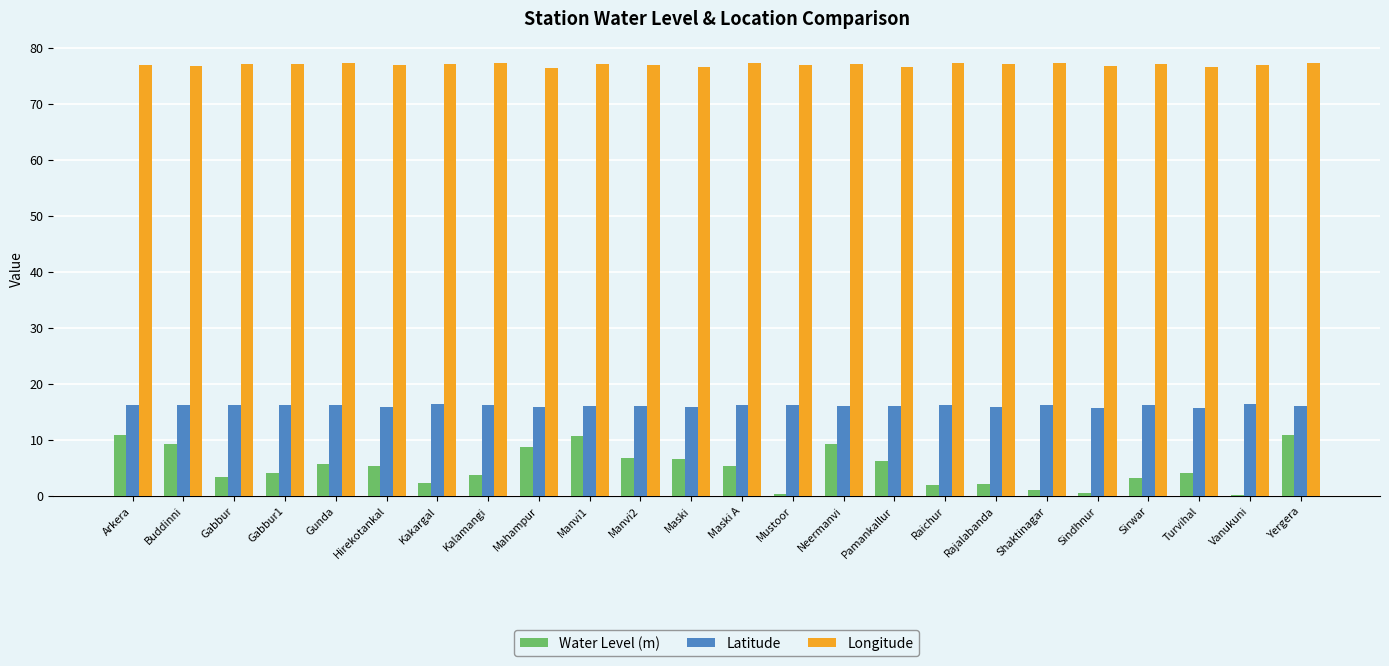

Read the Latitude value at Yergera.

16.0